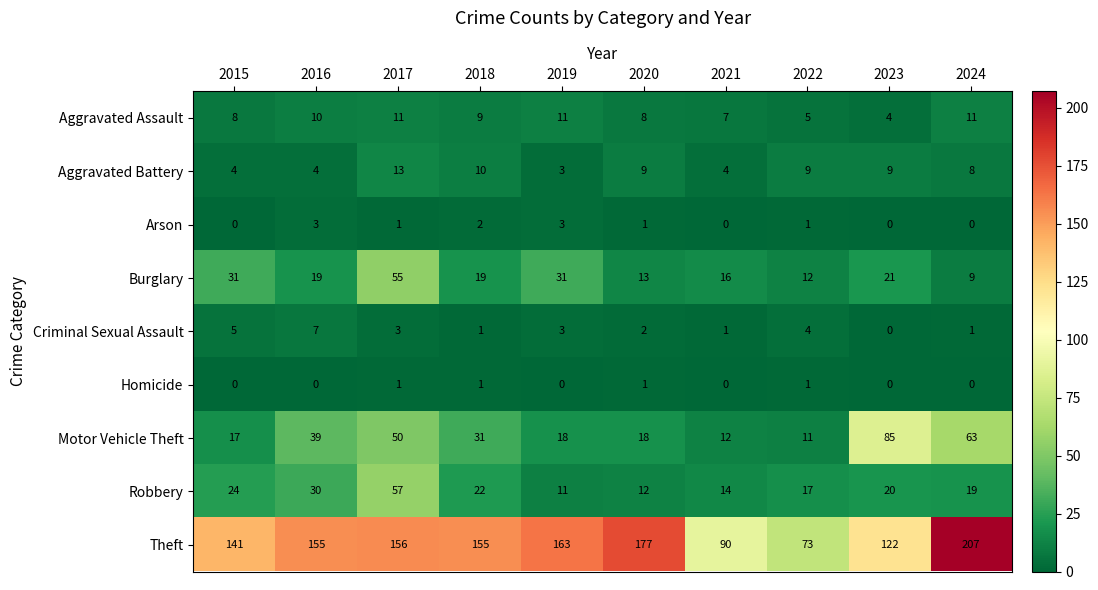

Which series has the largest total across all categories?

Theft